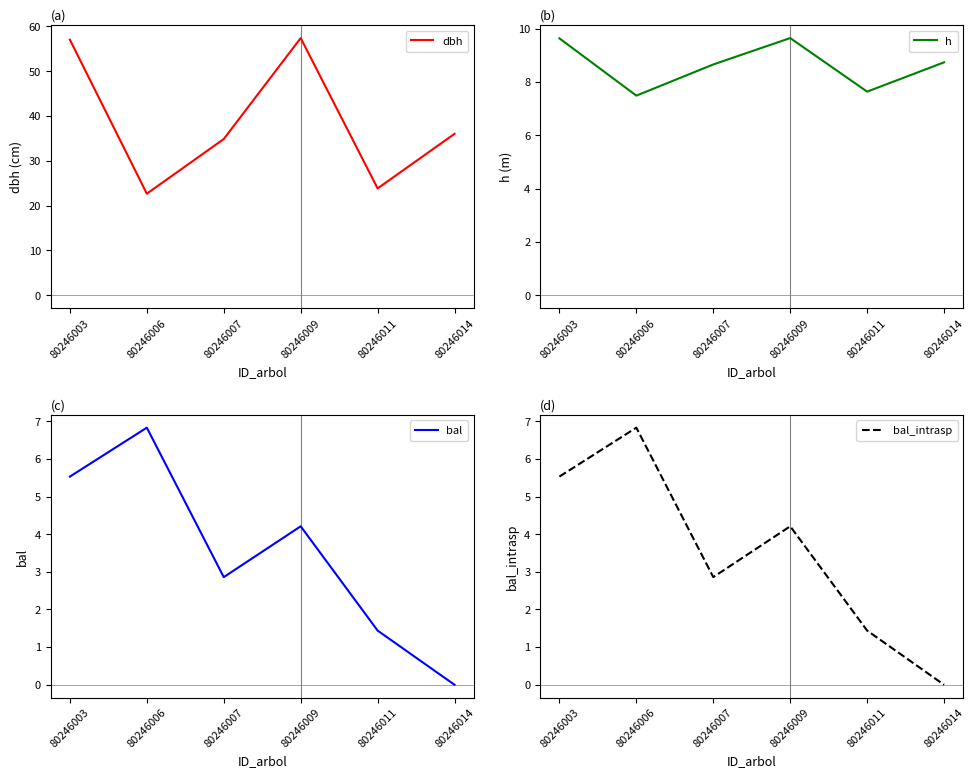

Which category has the lowest value in the dbh series?

80246006